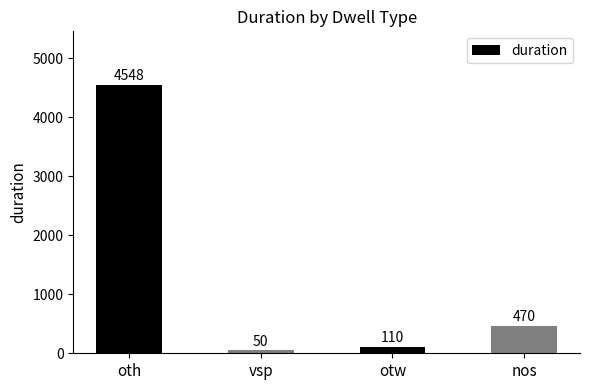

Reading left to right, list all the values displayed in this chart.

oth=4548	vsp=50	otw=110	nos=470